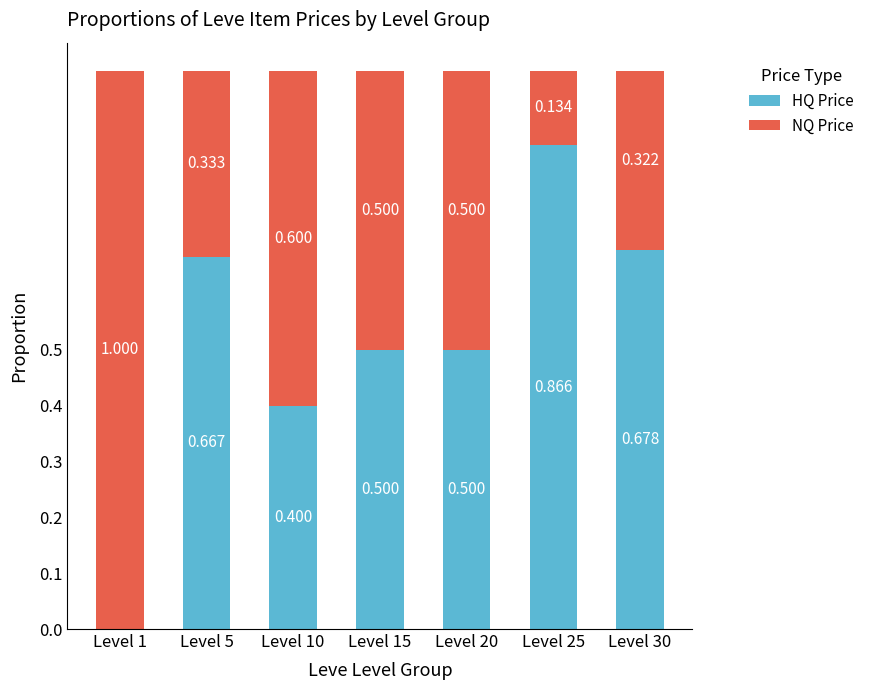

Rank the series by their average value, from highest to lowest.

HQ Price, NQ Price